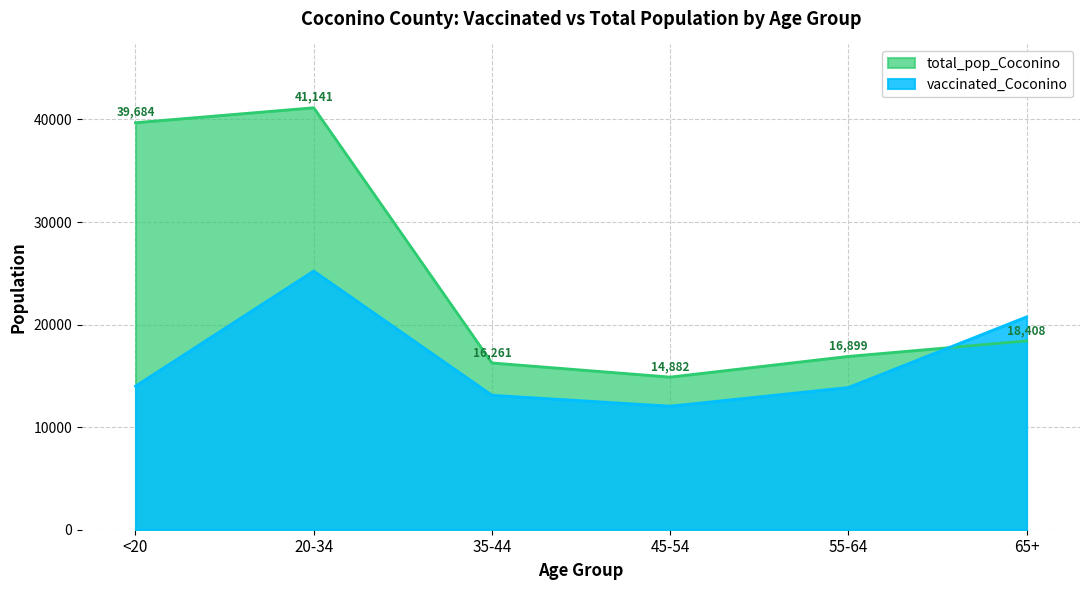

What position from the right is 55-64?

2